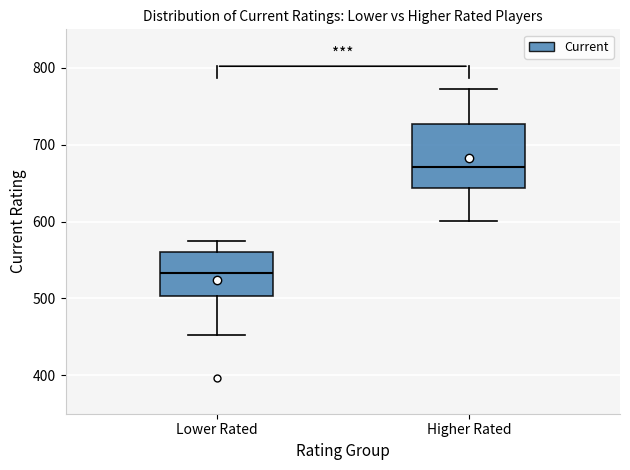

Where does the upper whisker of the box for Higher Rated end on the y-axis? The values are not printed on the chart, so give them approximately, as read against the axis.

770